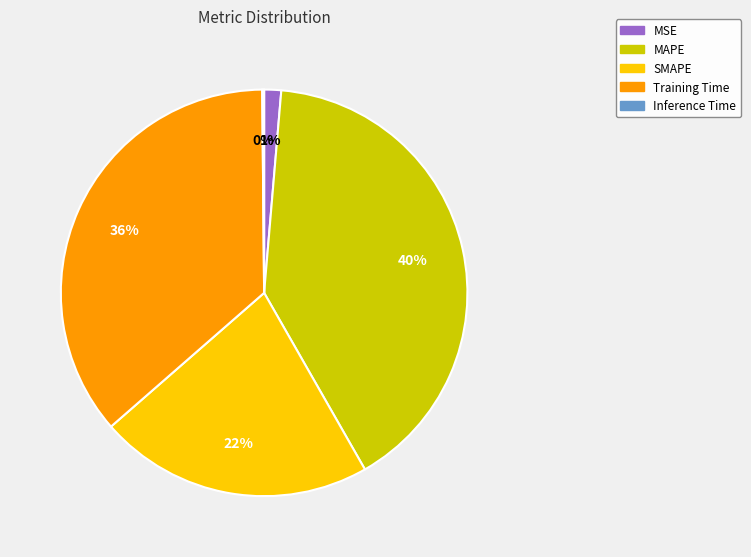

To the nearest percent, what is the difference between the largest and smallest slice percentages?

40%